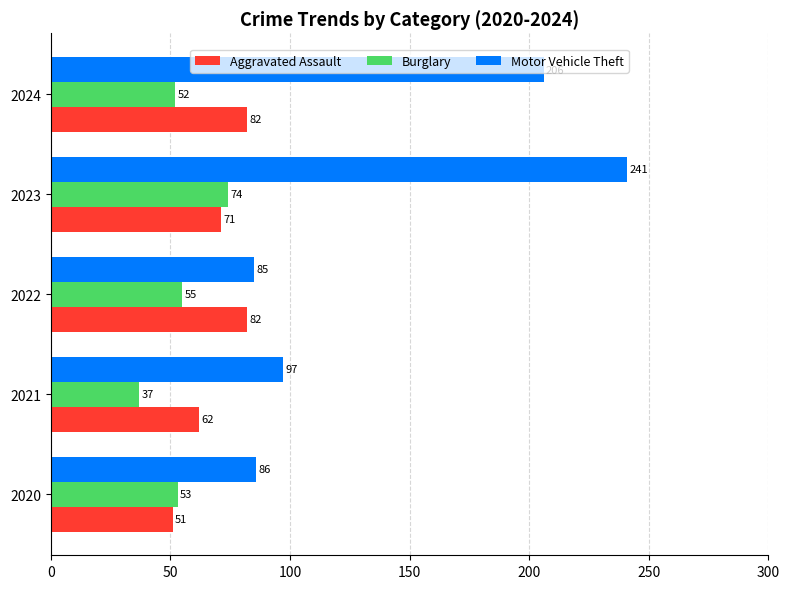

Which series has the largest total across all categories?

Motor Vehicle Theft